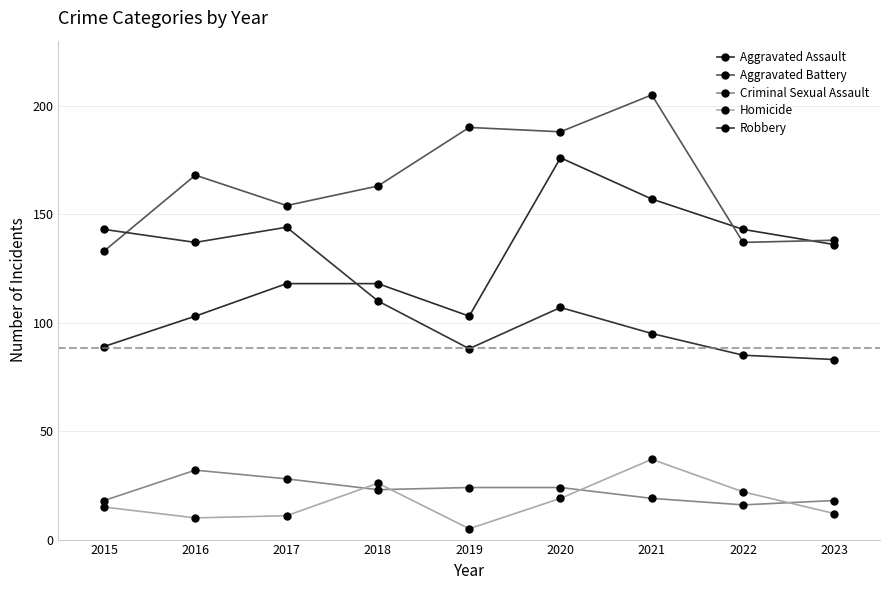

Rank the series at 2022 from highest to lowest value.

Aggravated Assault, Aggravated Battery, Robbery, Homicide, Criminal Sexual Assault